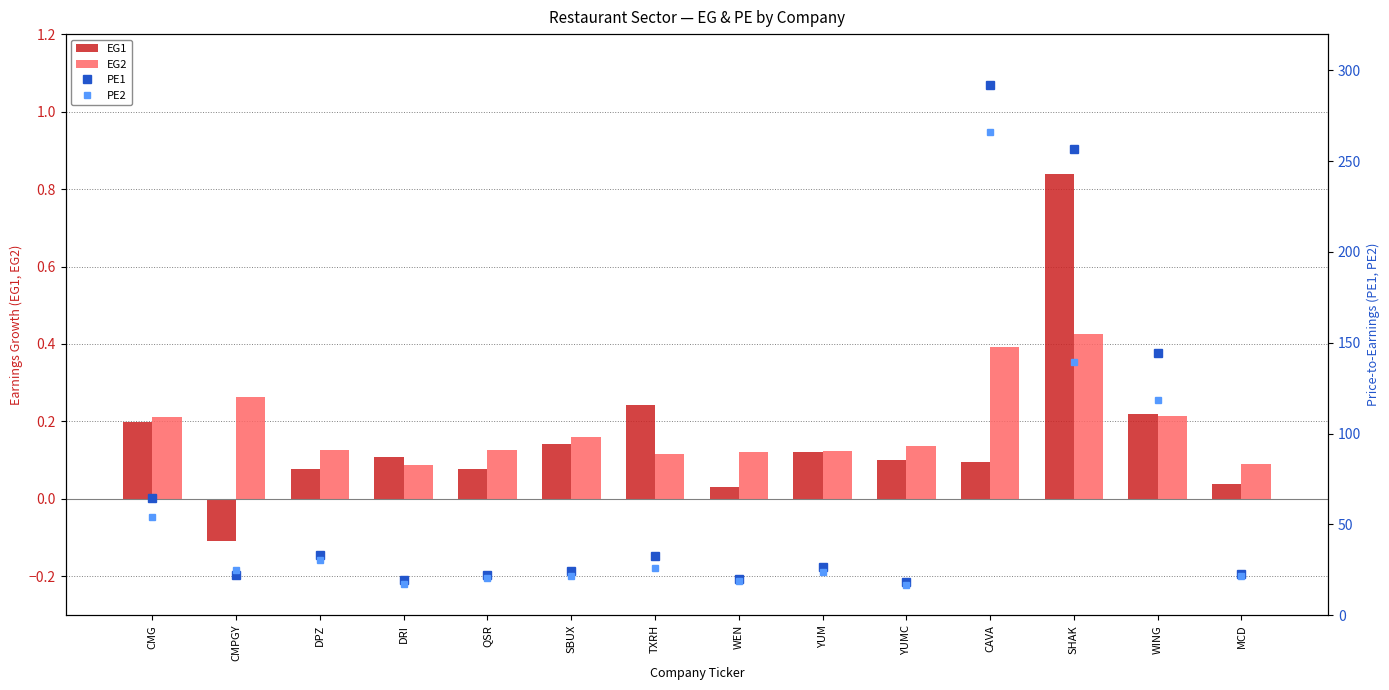

Are the bars horizontal?

No